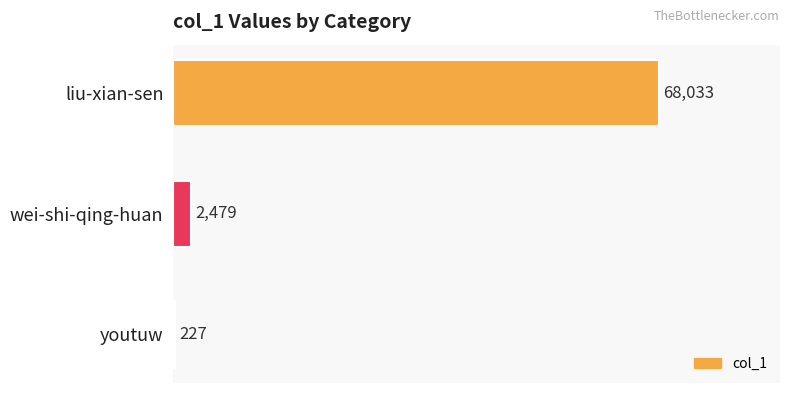

Which has a higher value, liu-xian-sen or wei-shi-qing-huan?

liu-xian-sen